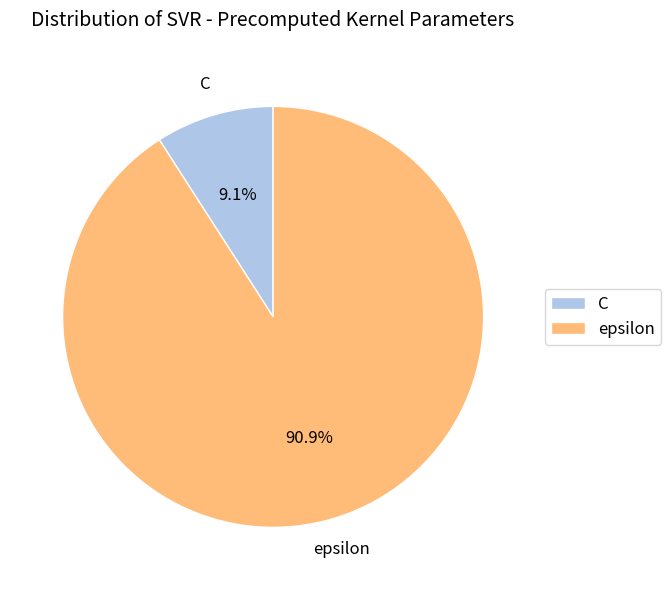

Approximately how many times larger is the value at epsilon compared to C?

10.0